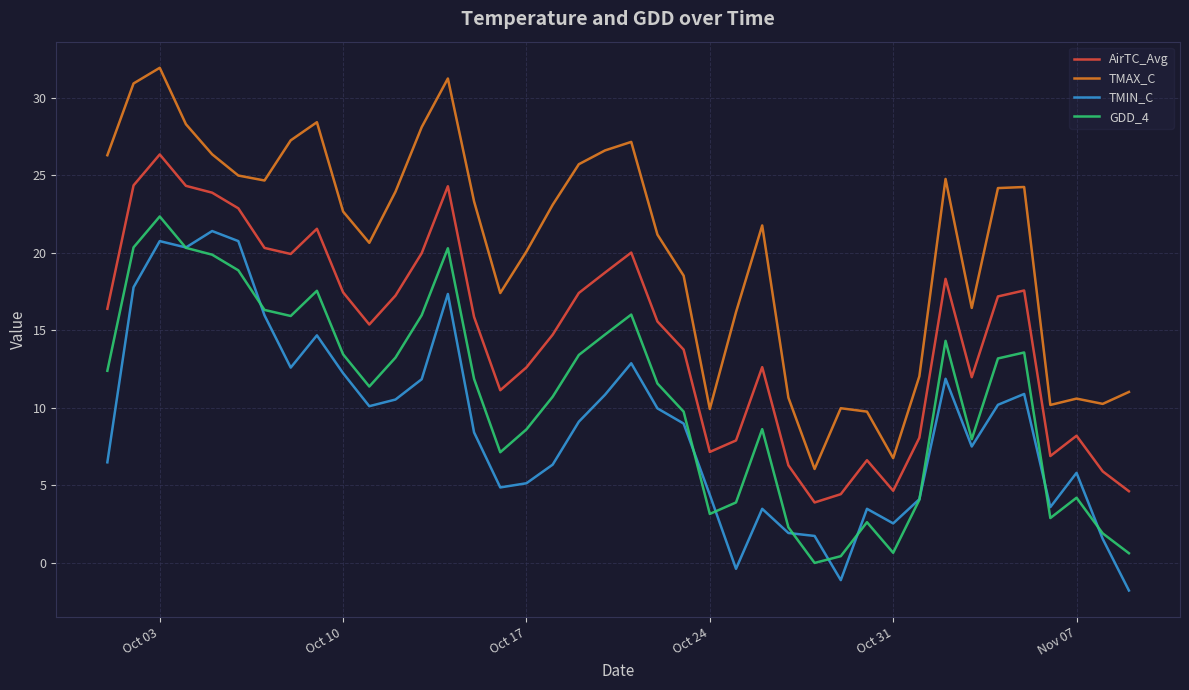

True or false: GDD_4 and AirTC_Avg cross at least once.

False